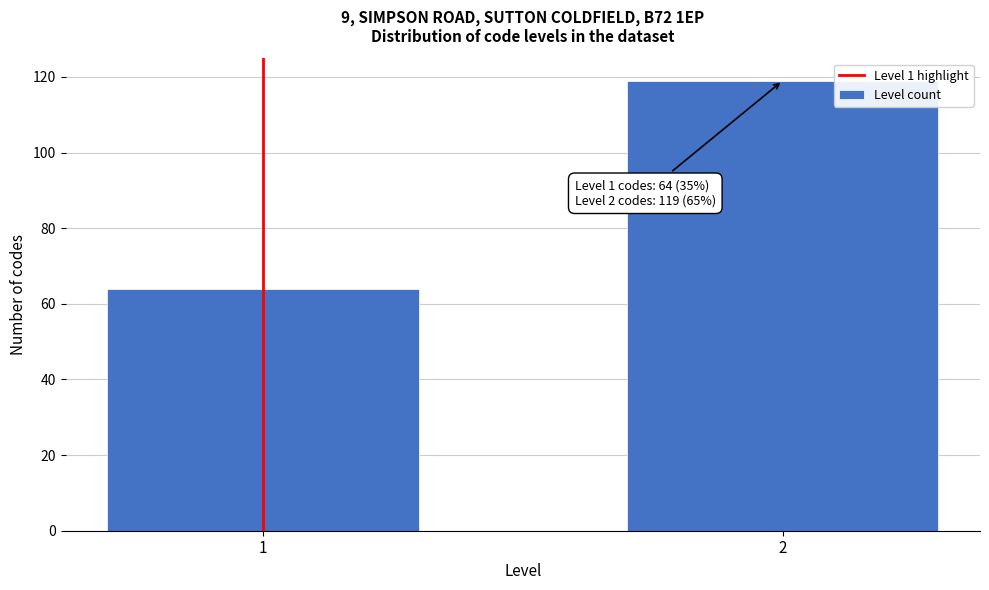

Reading left to right, what are all the values shown in this chart?

1=64	2=119